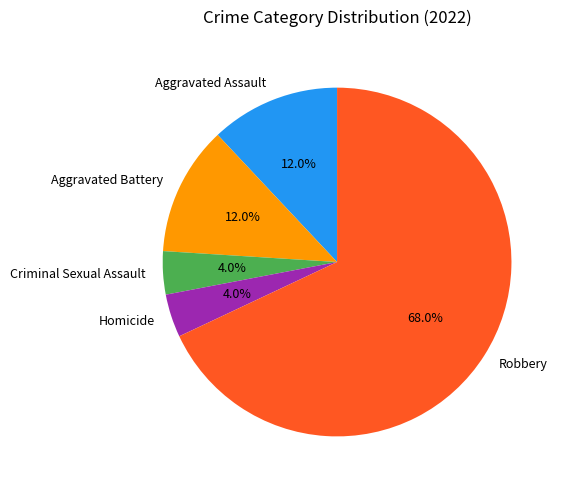

The Robbery slice represents 75% of the pie. True or false?

False